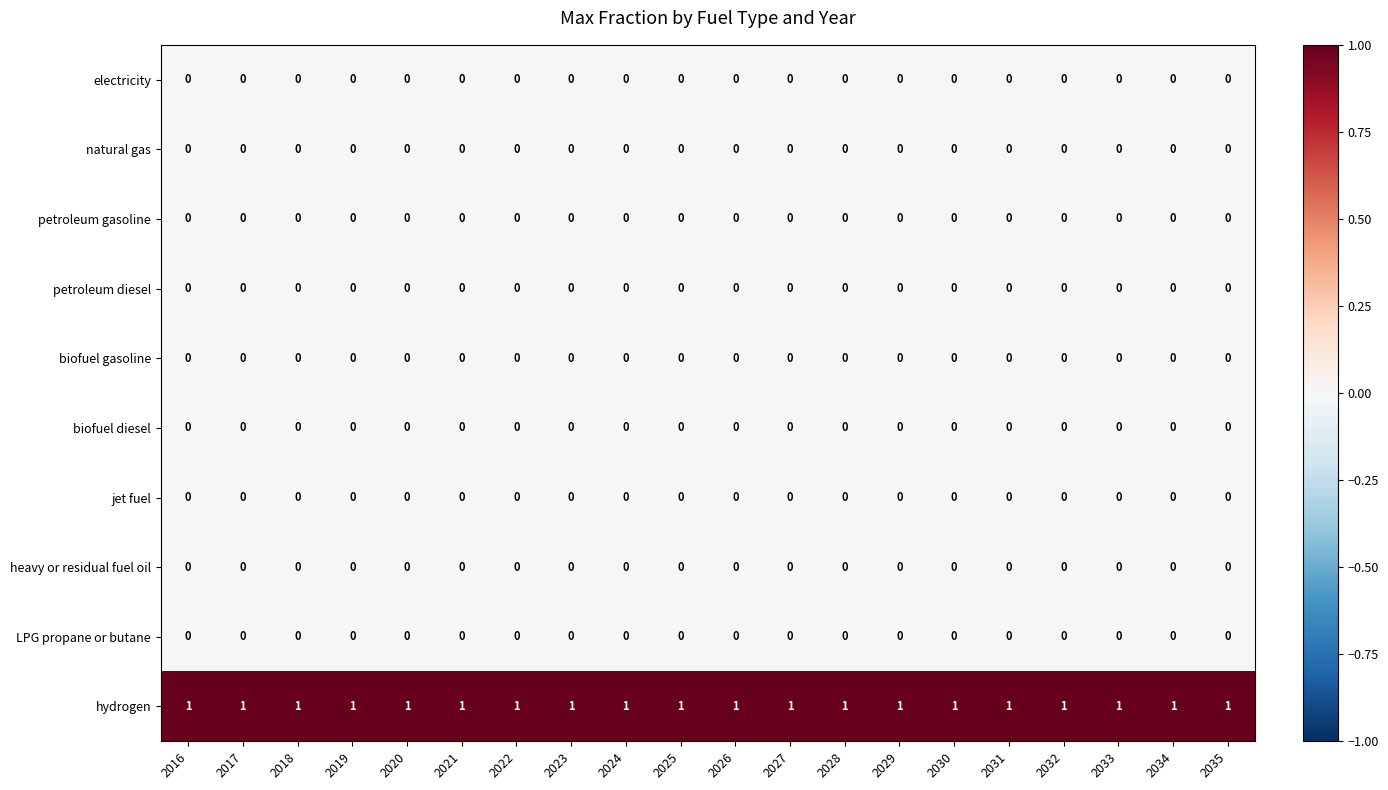

What is the maximum value shown in the chart?

1